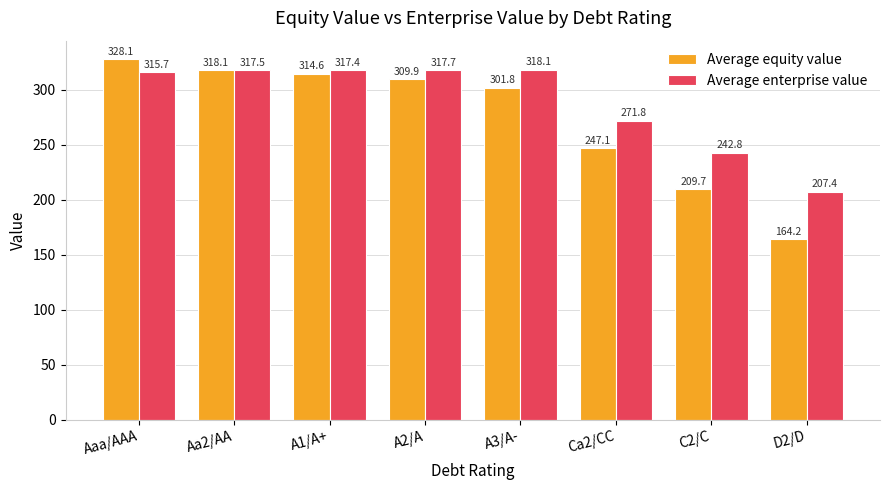

Reading left to right, list all the values displayed in this chart.

Average equity value: 328.1	318.1	314.6	309.9	301.8	247.1	209.7	164.2
Average enterprise value: 315.7	317.5	317.4	317.7	318.1	271.8	242.8	207.4